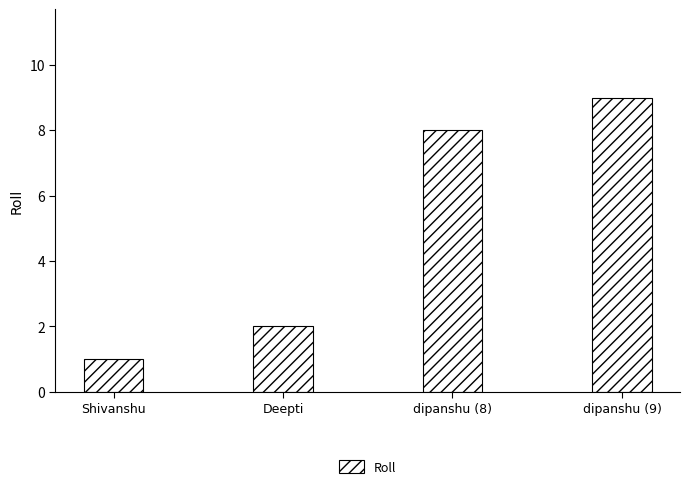

What is the difference between the maximum and minimum values?

8